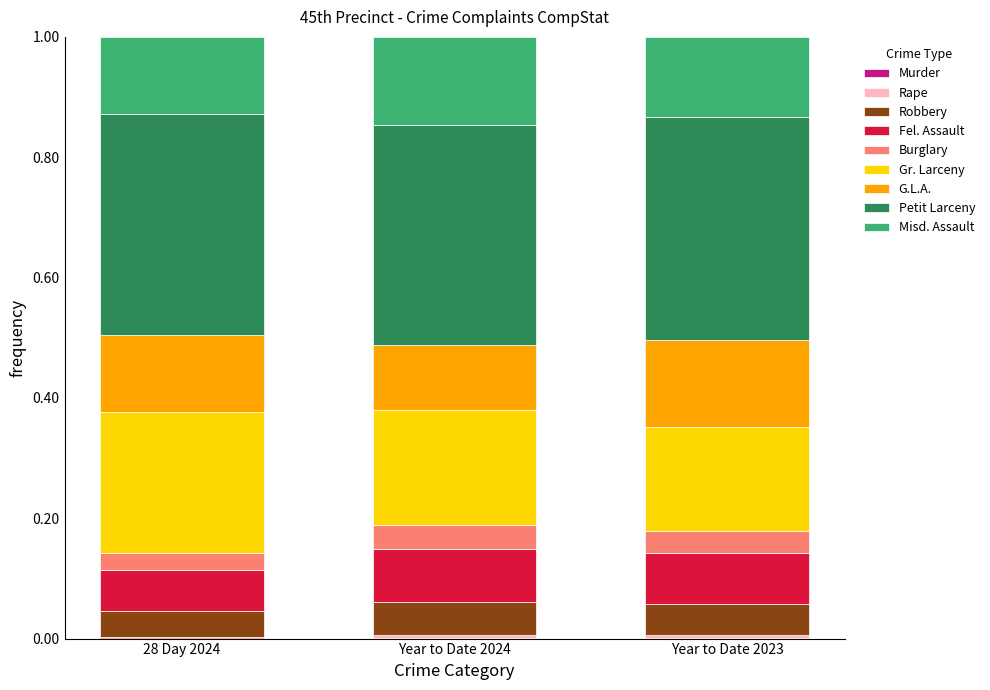

Does the chart contain stacked bars?

Yes